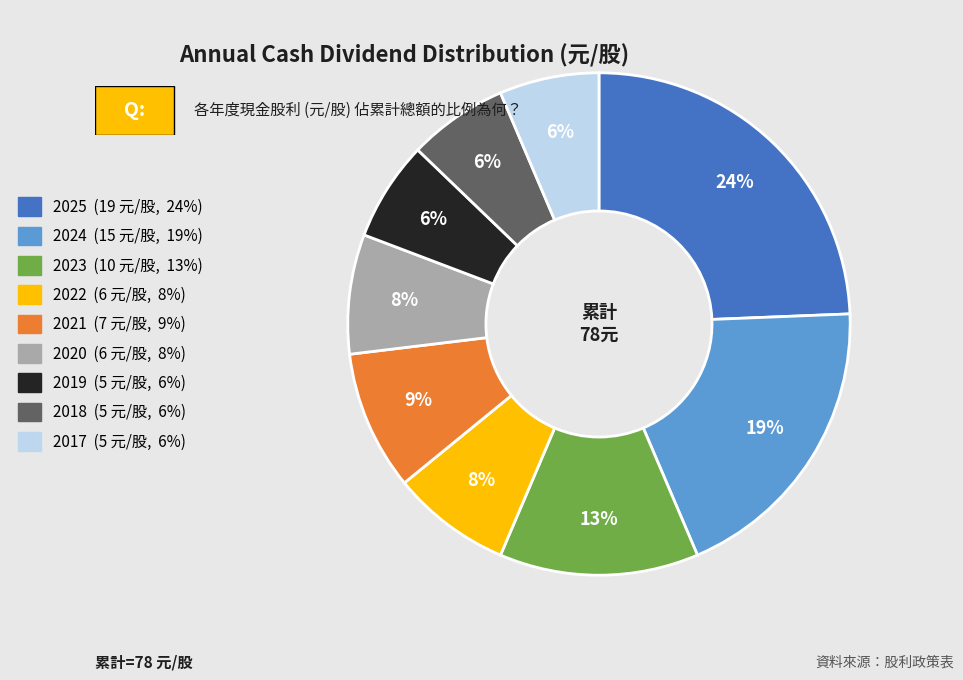

To the nearest percent, what is the difference between the 2019 and 2025 slice percentages?

18%